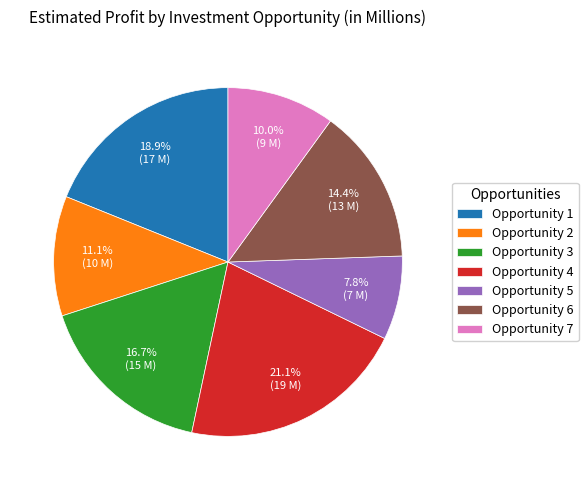

What is the total percentage of Opportunity 1 and Opportunity 4?

40.0%